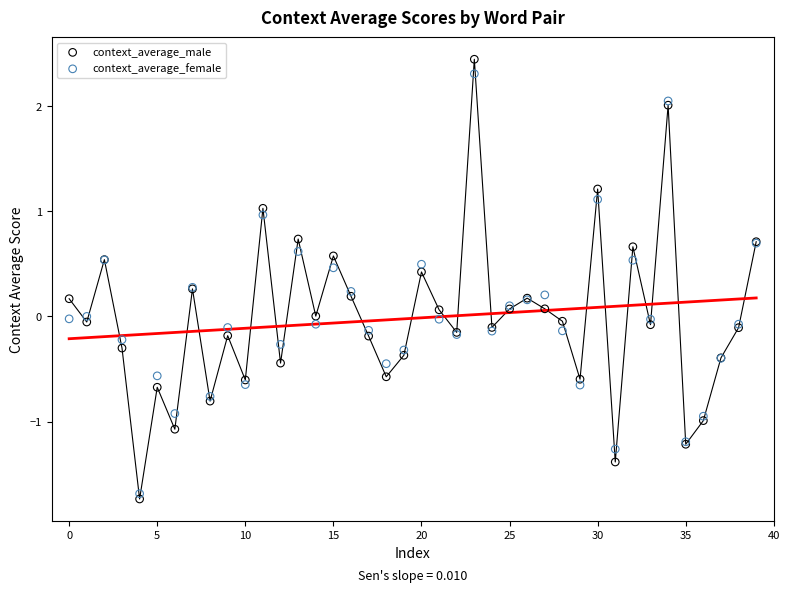

What are all the series names shown in the legend?

context_average_male, context_average_female